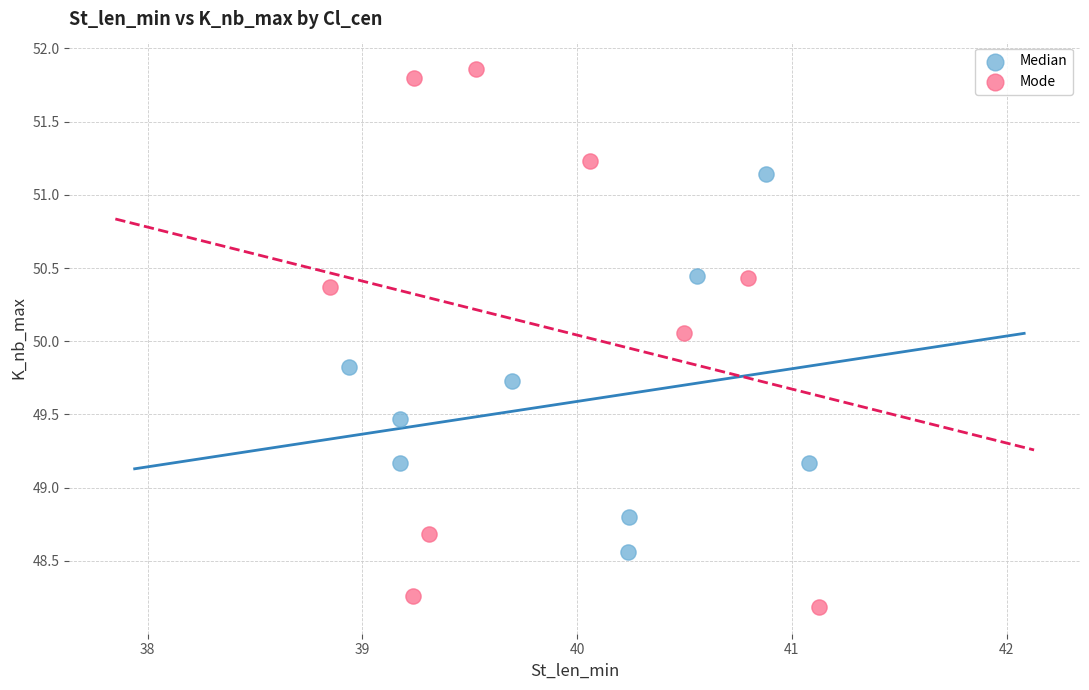

Which series reaches the minimum Y coordinate?

Mode